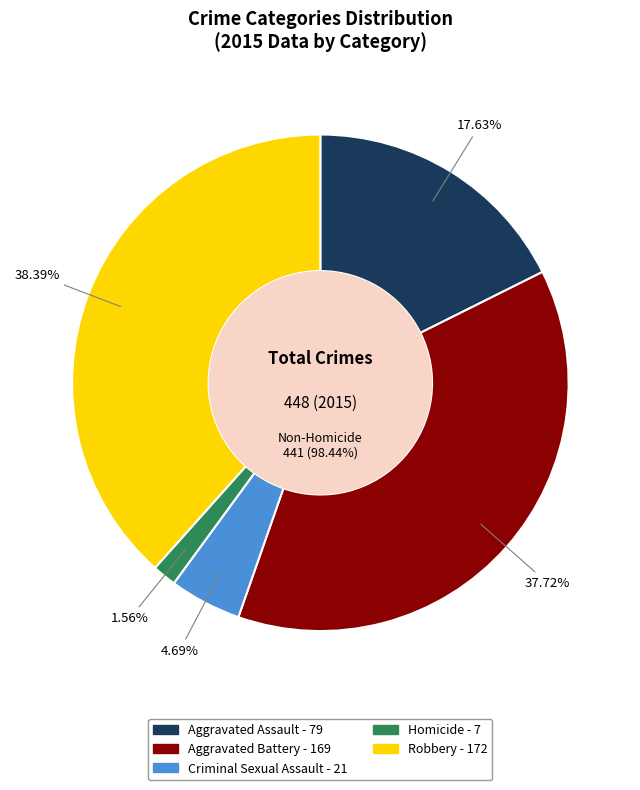

Which slice is the smallest?

Homicide